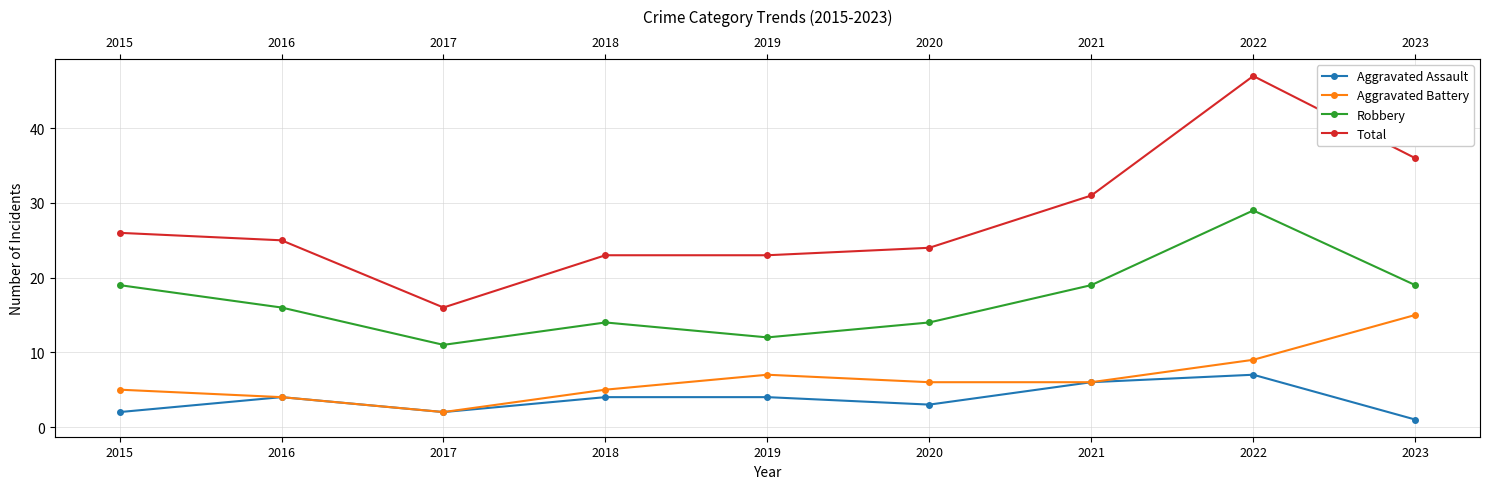

True or false: Aggravated Battery and Total intersect in this chart.

False